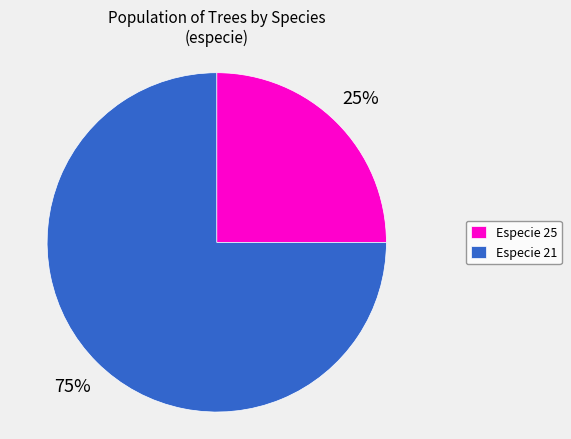

To the nearest percent, what is the difference between the Especie 25 and Especie 21 slice percentages?

50%